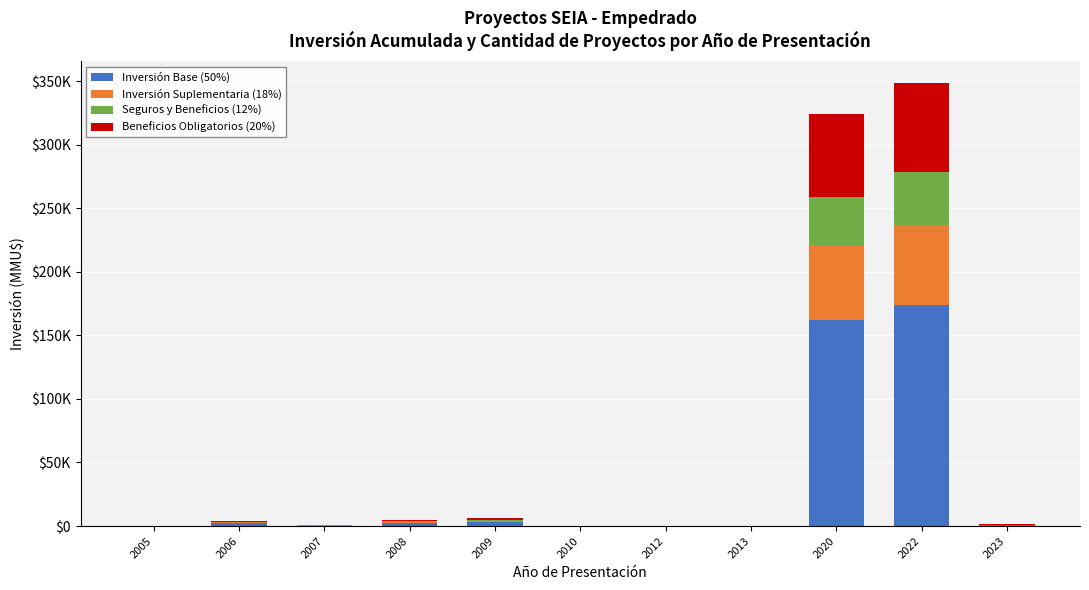

What is the sum of all Beneficios Obligatorios (20%) values?

137854.4